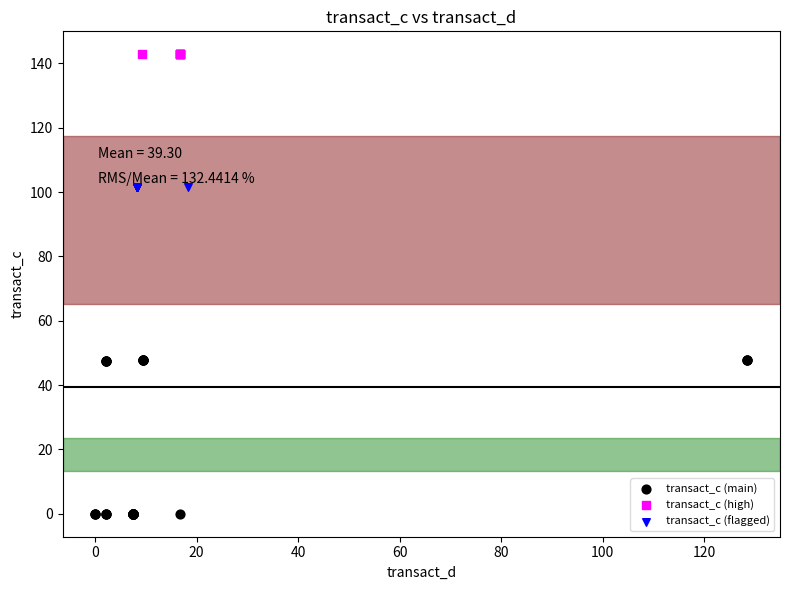

Which series contains the lowest Y value?

transact_c (main)